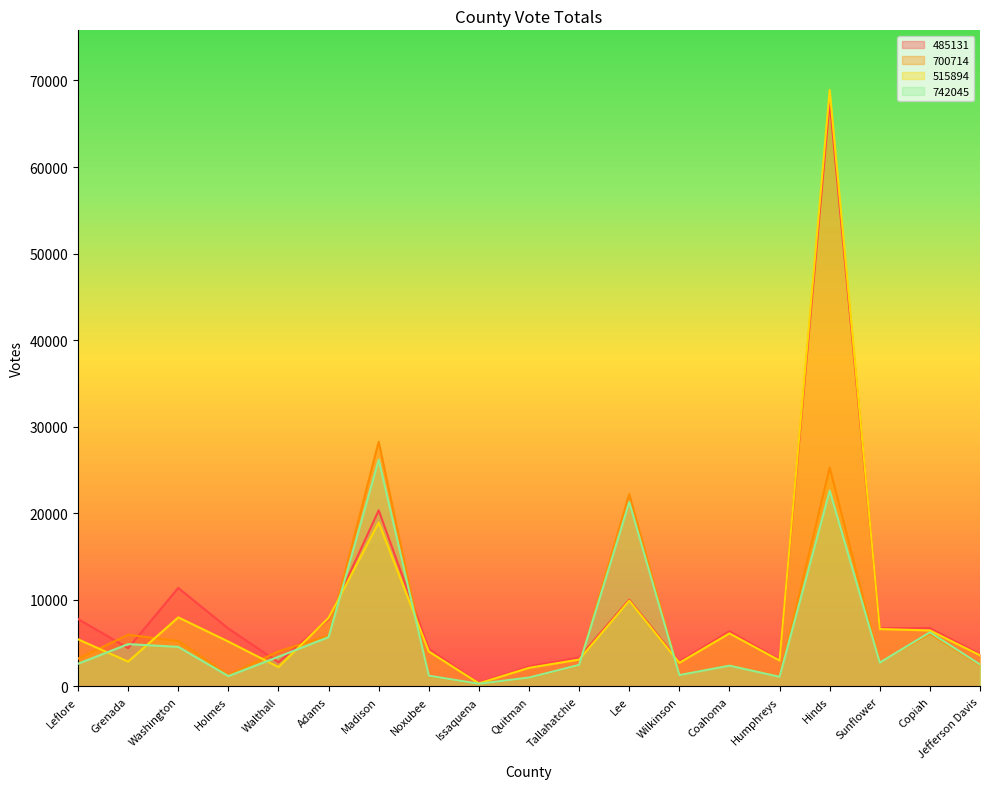

At how many categories does at least one series exceed 40975?

1